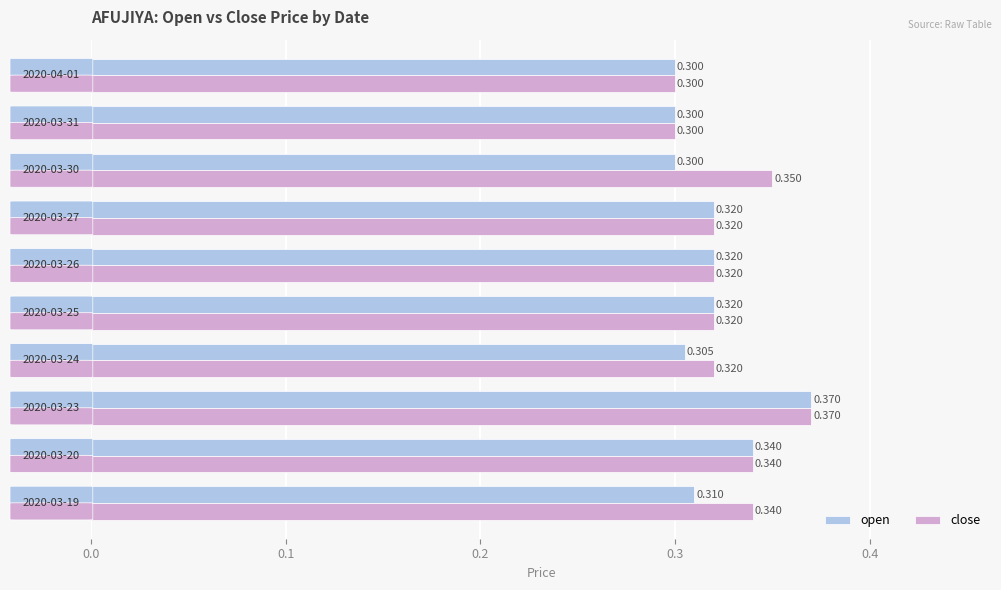

Rank the series by their average value, from highest to lowest.

close, open